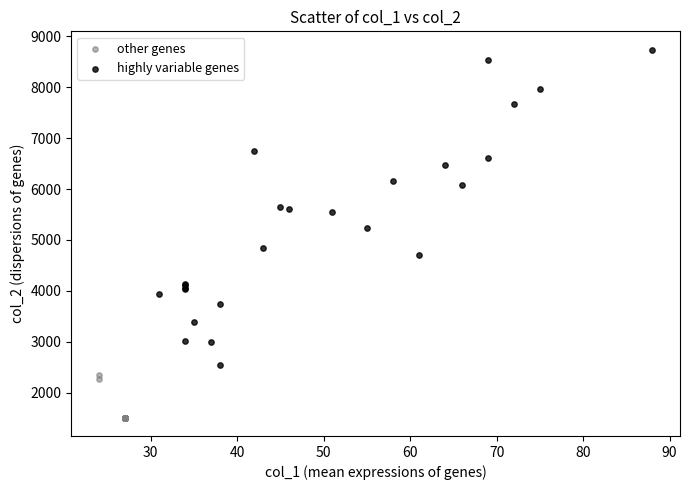

Which series reaches the minimum Y coordinate?

other genes